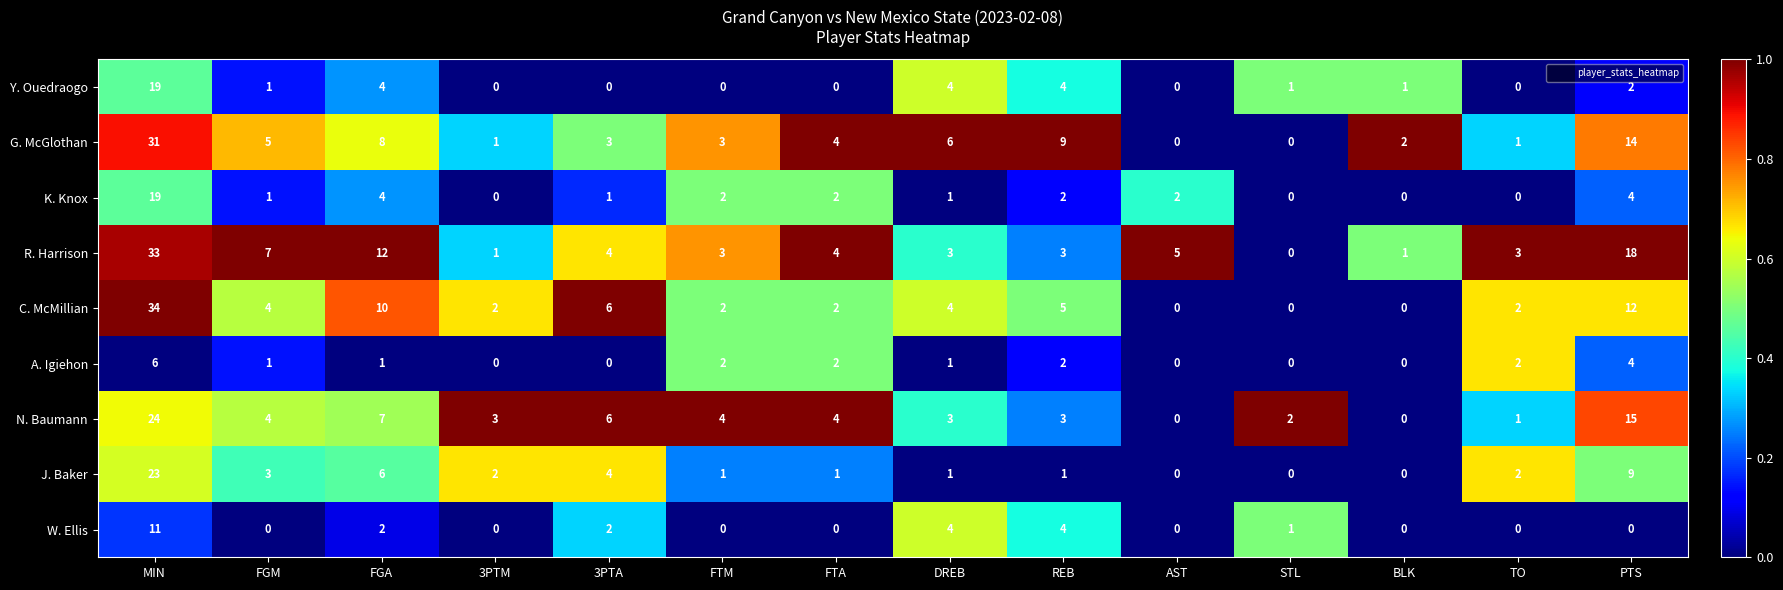

The value of K. Knox at FTM is 2. True or false?

True